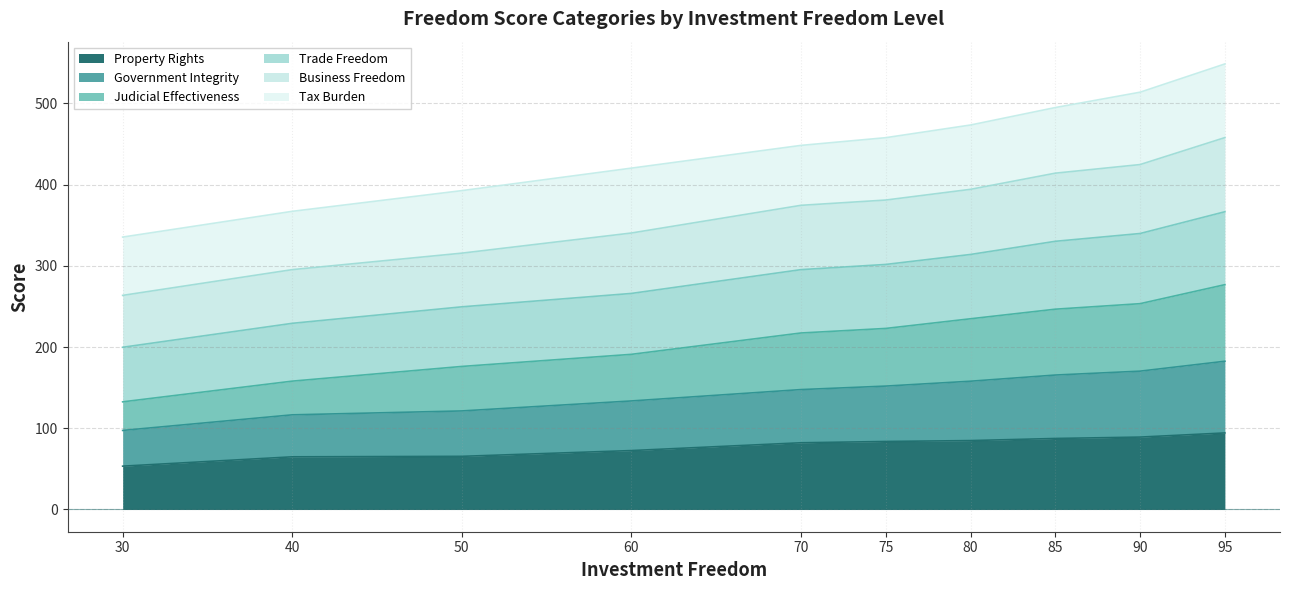

What is the minimum value for Property Rights?

53.3